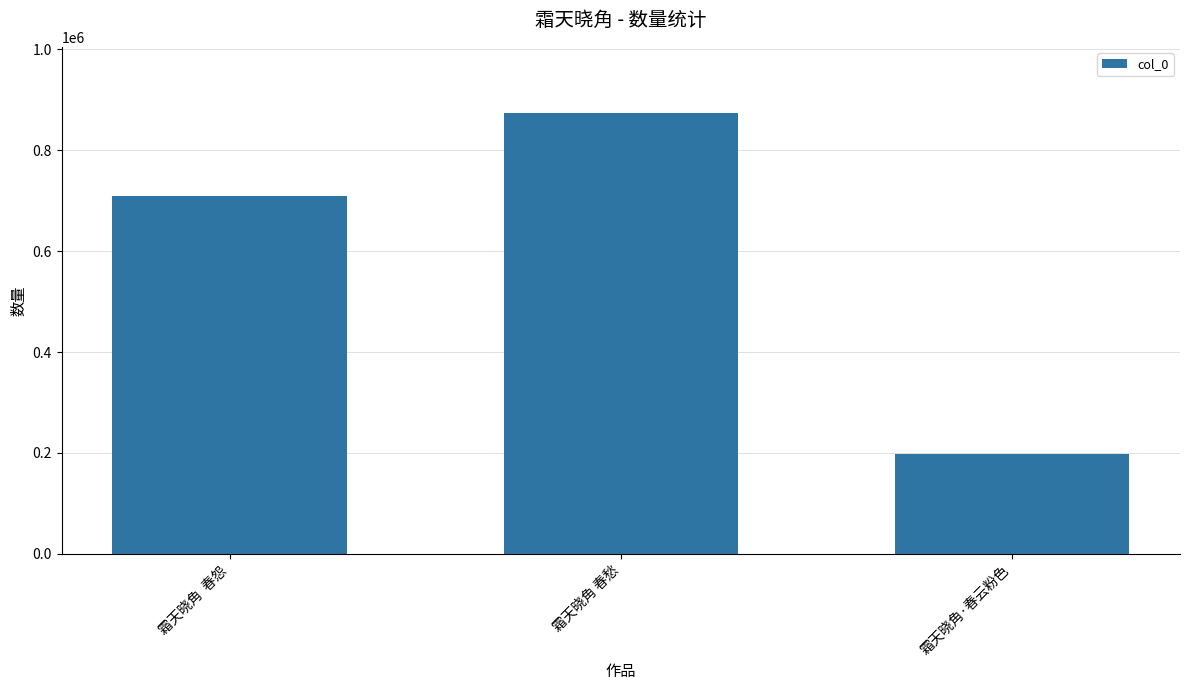

Reading left to right, list all the values displayed in this chart.

霜天晓角  春怨=708788	霜天晓角 春愁=873874	霜天晓角·春云粉色=197374